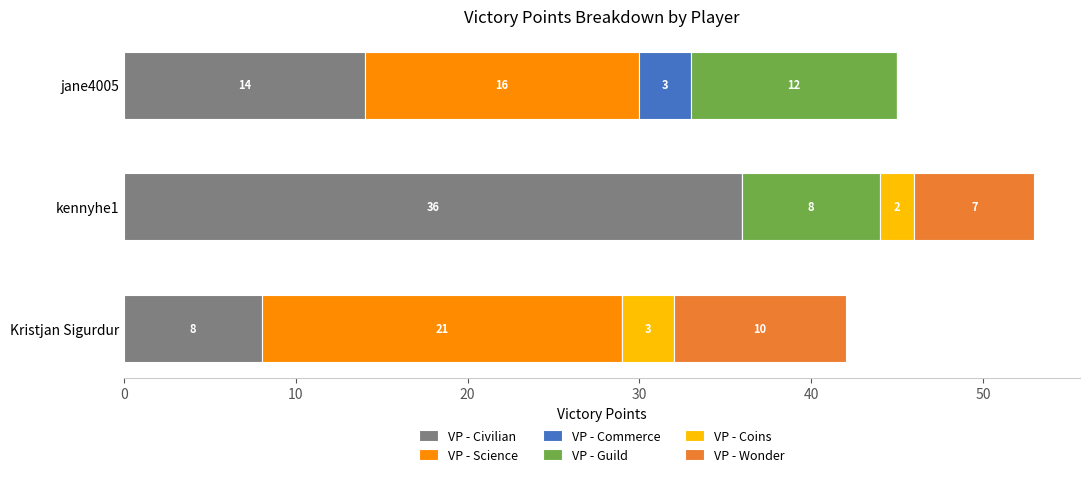

What is the maximum value for VP - Civilian?

36